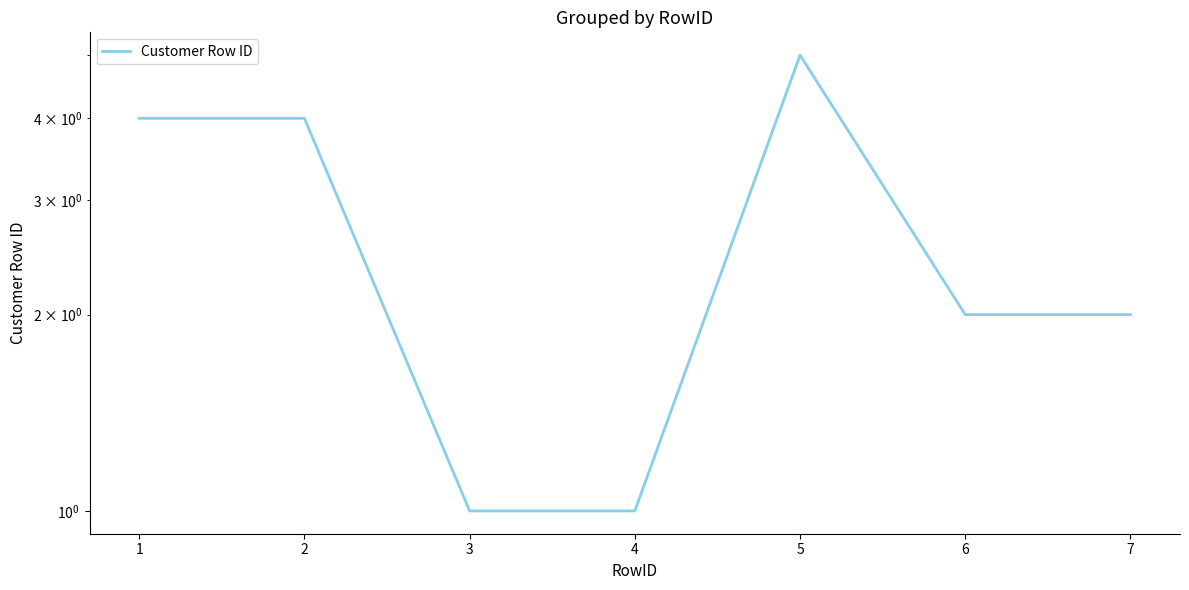

What is the difference between the maximum and minimum values?

4